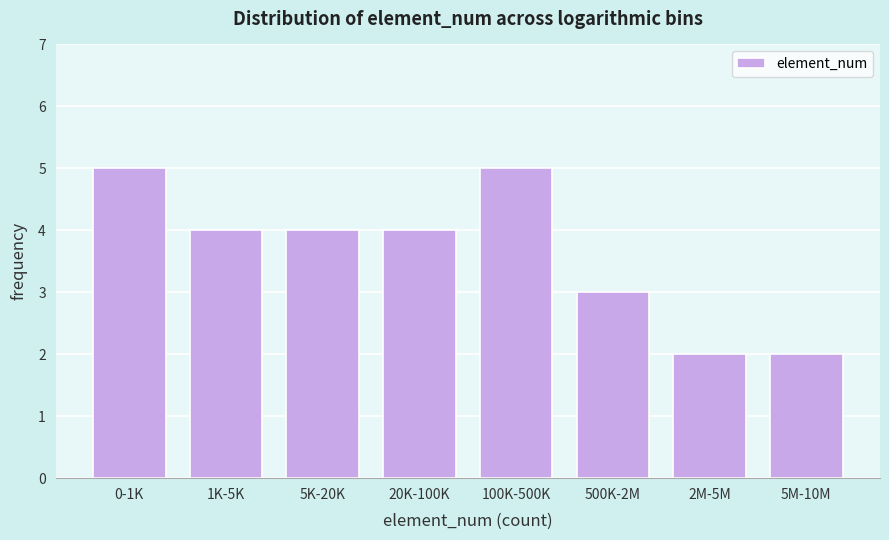

Reading left to right, list all the values displayed in this chart.

5	4	4	4	5	3	2	2